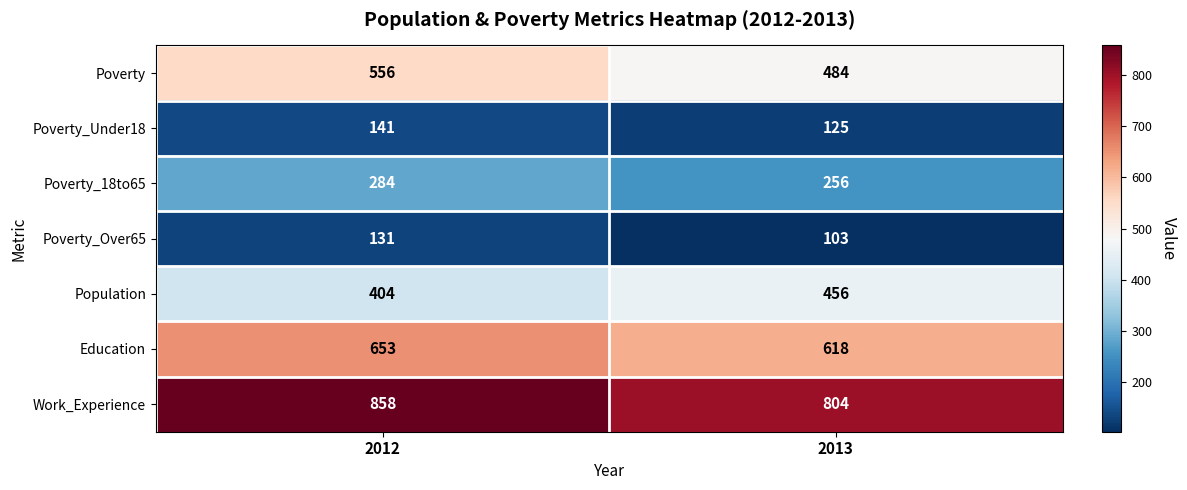

What is the difference between the highest and lowest values at 2013?

701